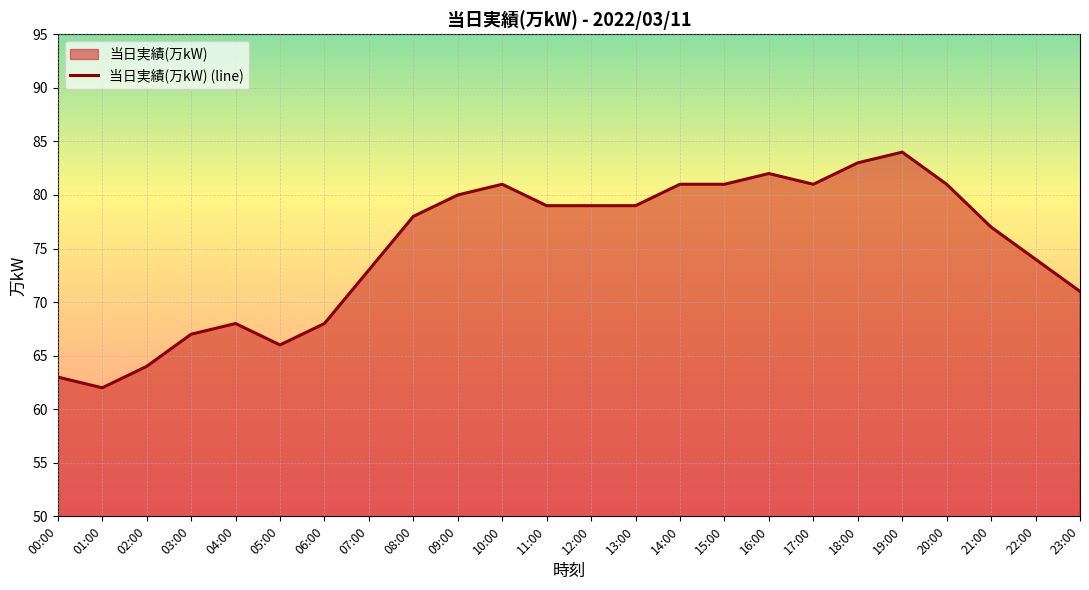

Read the value at 15:00.

81